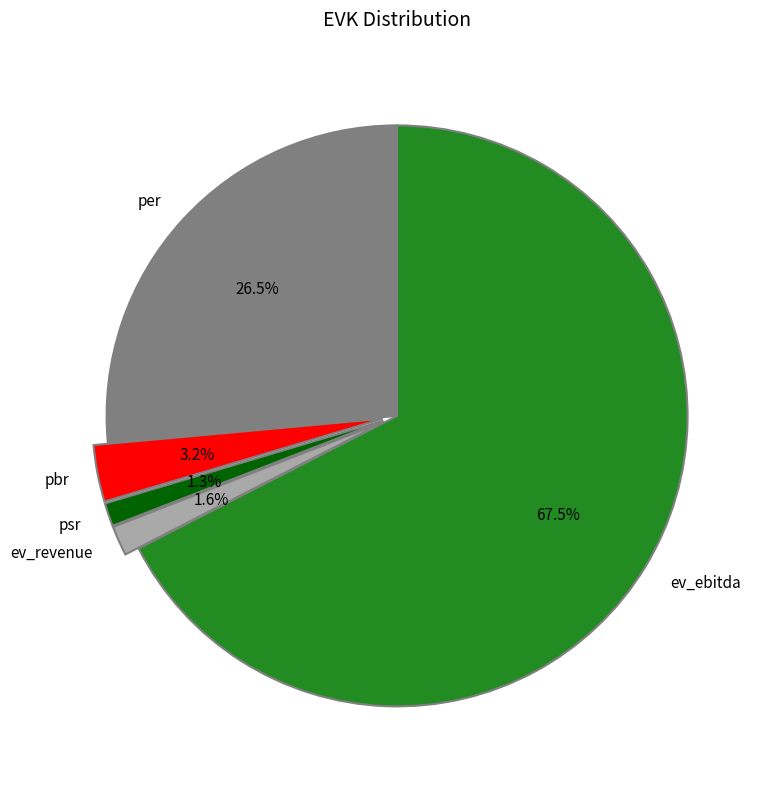

Is the sum of ev_ebitda and ev_revenue greater than half?

Yes